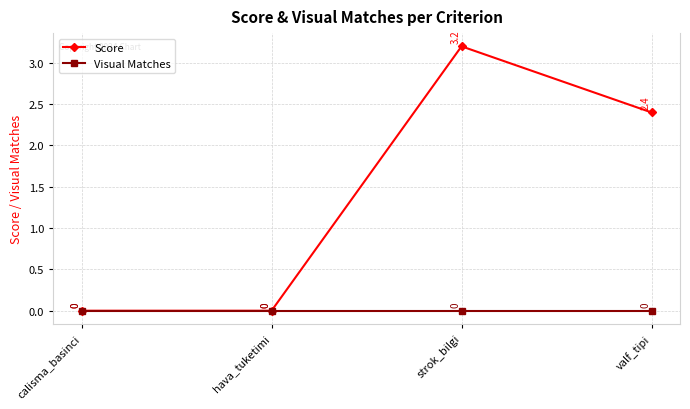

What is the difference between the maximum and minimum values in the Score series?

3.2